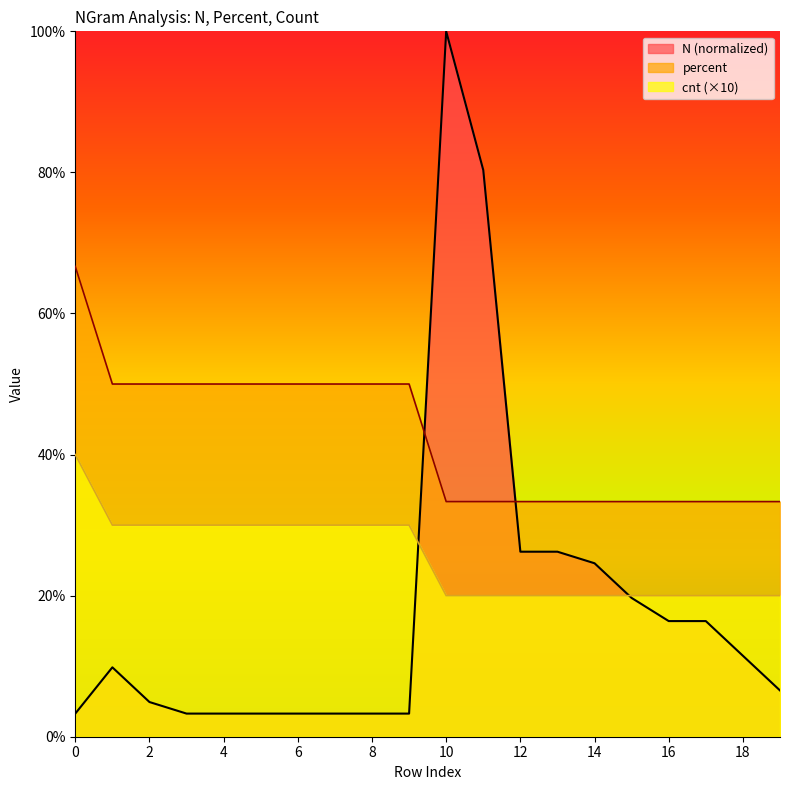

Reading left to right, what are all the values shown in this chart?

N: 0=3.3	1=9.8	2=4.9	3=3.3	4=3.3	5=3.3	6=3.3	7=3.3	8=3.3	9=3.3	10=100.0	11=80.3	12=26.2	13=26.2	14=24.6	15=19.7	16=16.4	17=16.4	18=11.5	19=6.6
percent: 0=66.7	1=50.0	2=50.0	3=50.0	4=50.0	5=50.0	6=50.0	7=50.0	8=50.0	9=50.0	10=33.3	11=33.3	12=33.3	13=33.3	14=33.3	15=33.3	16=33.3	17=33.3	18=33.3	19=33.3
cnt: 0=40.0	1=30.0	2=30.0	3=30.0	4=30.0	5=30.0	6=30.0	7=30.0	8=30.0	9=30.0	10=20.0	11=20.0	12=20.0	13=20.0	14=20.0	15=20.0	16=20.0	17=20.0	18=20.0	19=20.0